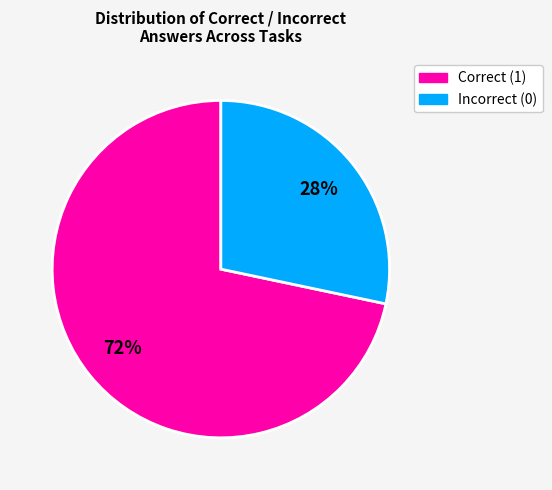

Between Correct (1) and Incorrect (0), which is larger?

Correct (1)